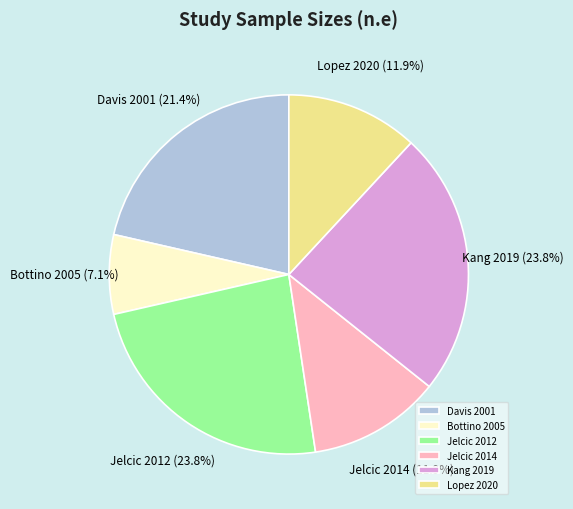

How many segments does this pie chart have?

6